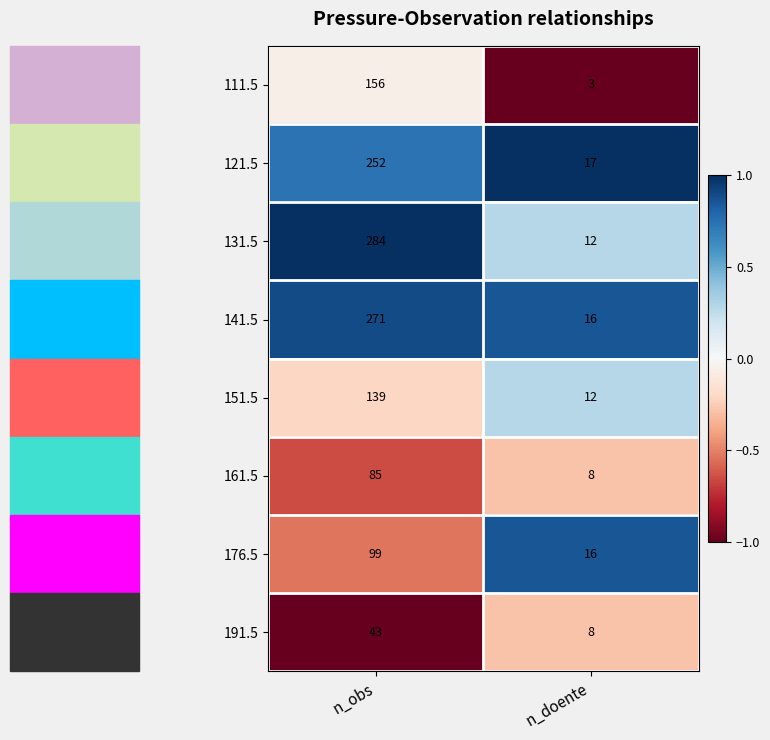

At which label does 121.5 reach its minimum?

n_doente